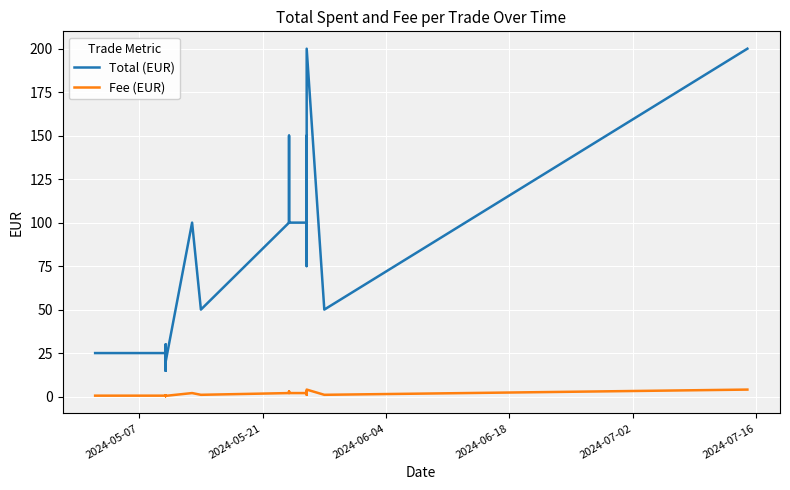

True or false: Fee (EUR) and Total (EUR) cross at least once.

False